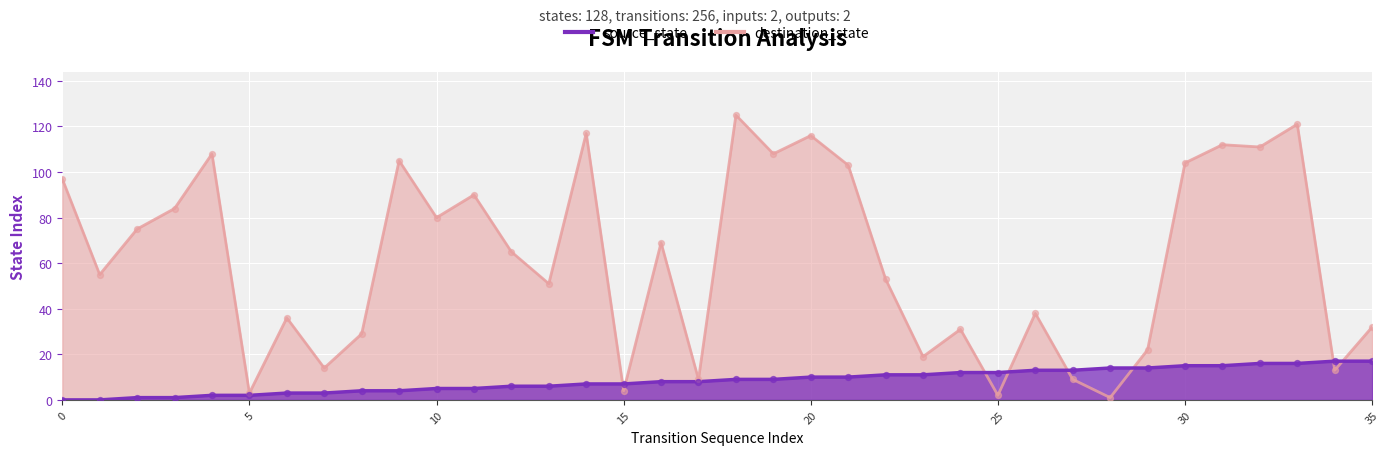

What are all the series names shown in the legend?

source_state, destination_state